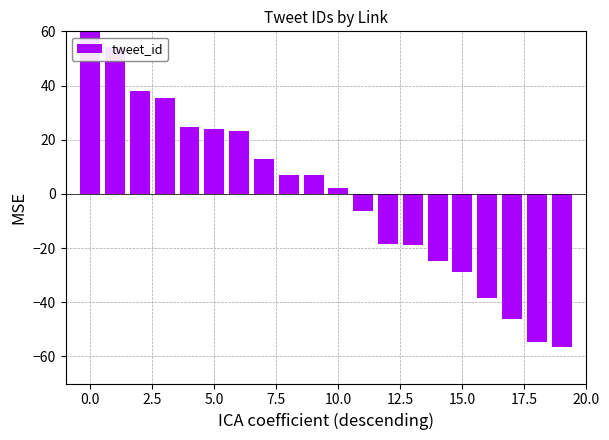

How many values are below 7?

10